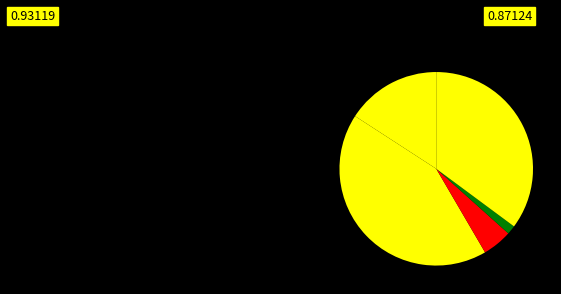

How many segments does this pie chart have?

5